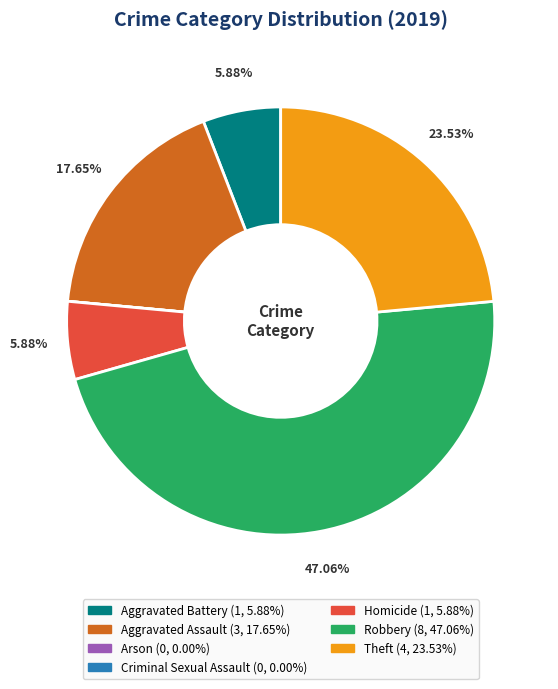

Which has a higher value, Aggravated Assault or Aggravated Battery?

Aggravated Assault